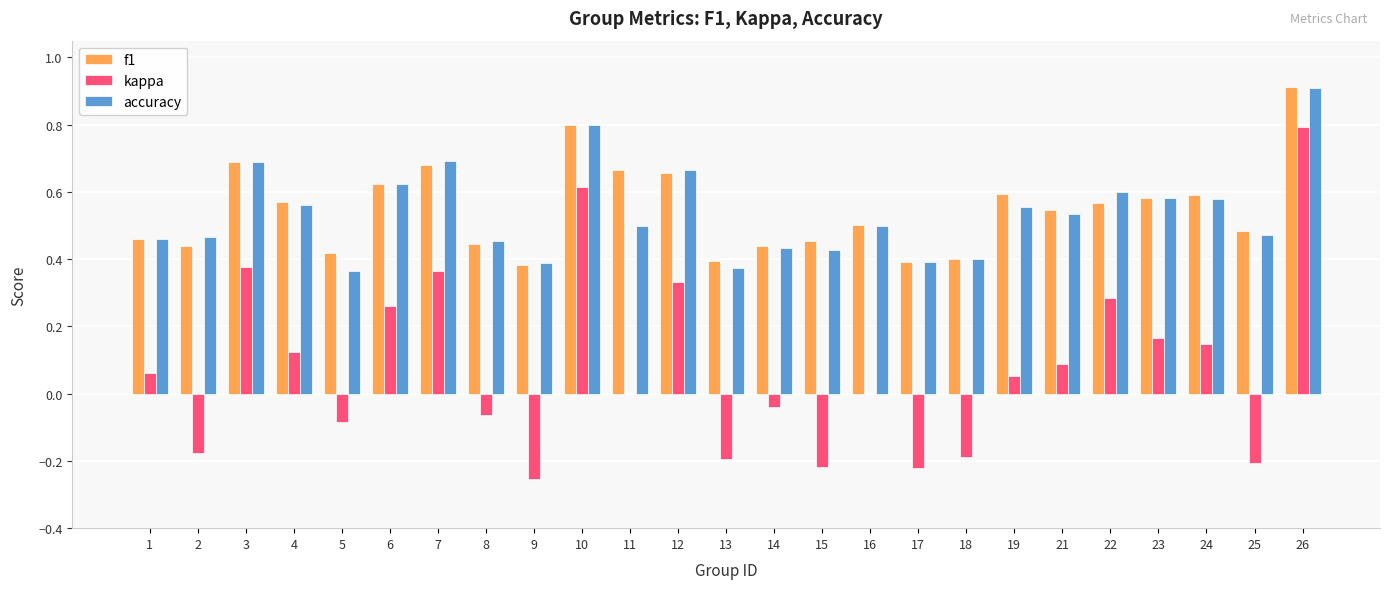

What is the sum of all accuracy values?

13.4